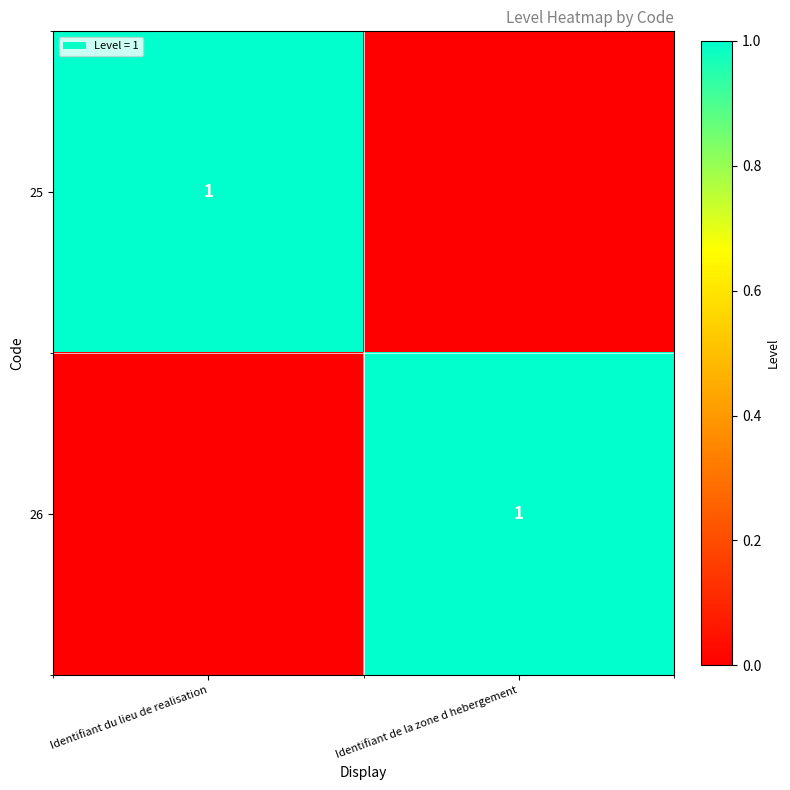

True or false: 26 has a value of 1 at Identifiant de la zone d hebergement.

True